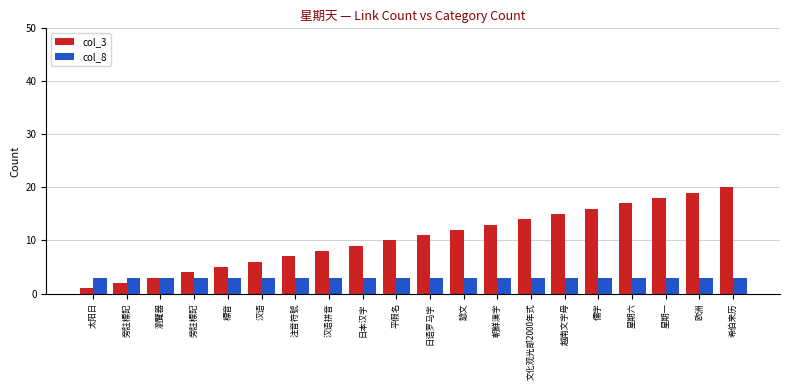

The value of col_8 at 日语罗马字 is 4. True or false?

False